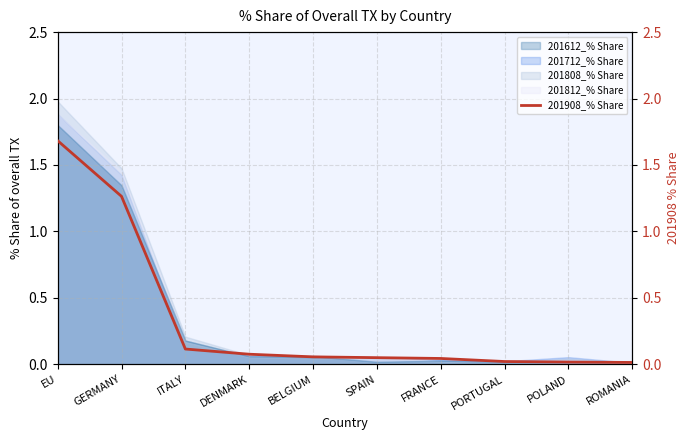

Between FRANCE and BELGIUM, which is larger?

BELGIUM